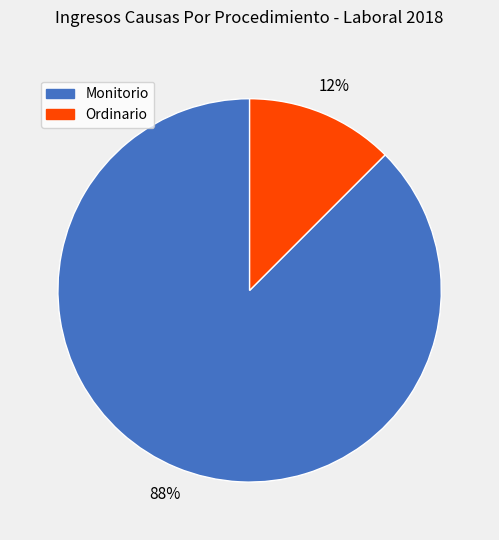

Which category has the biggest portion of the pie?

Monitorio